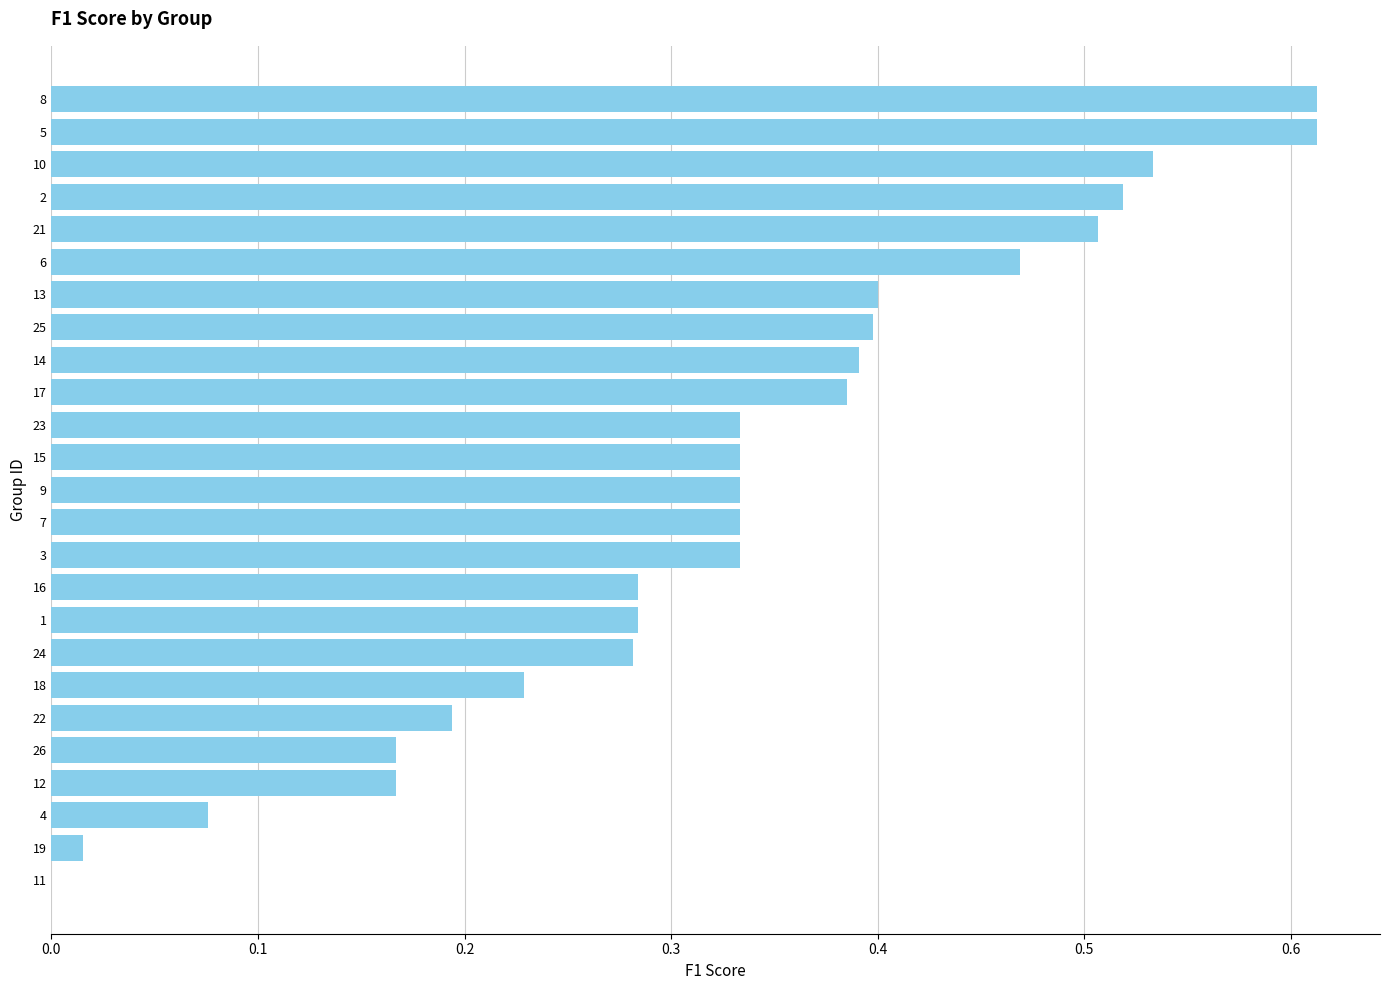

What is the sum of all values?

8.2